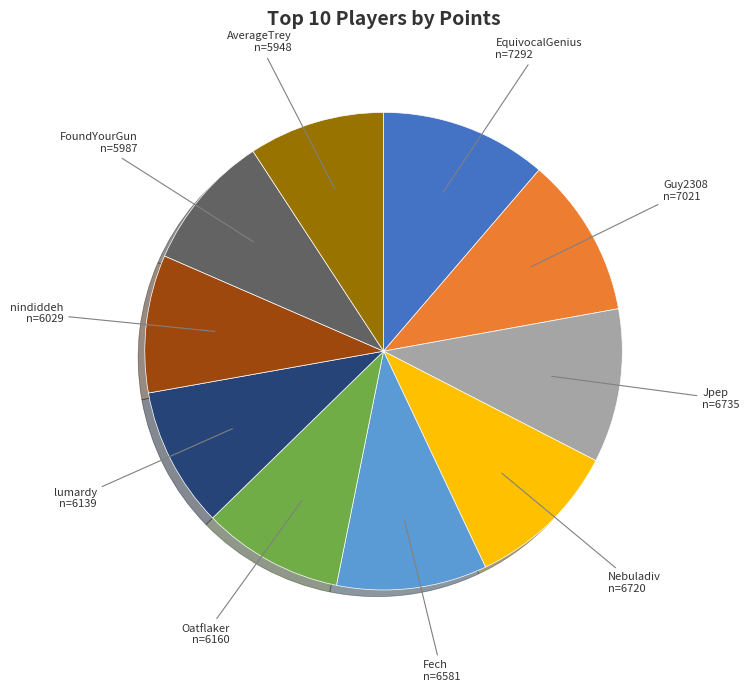

How many slices are in this pie chart?

10